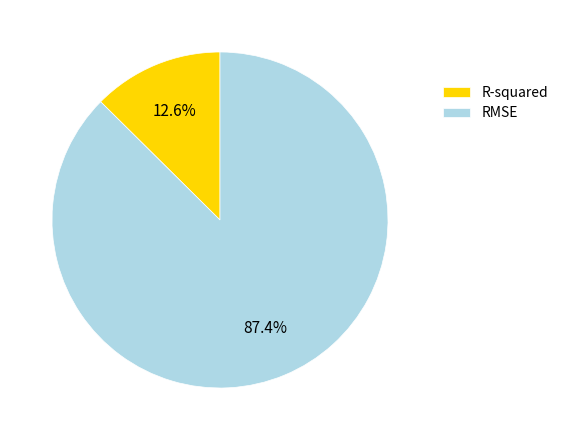

Does RMSE account for over 50% of the chart?

Yes